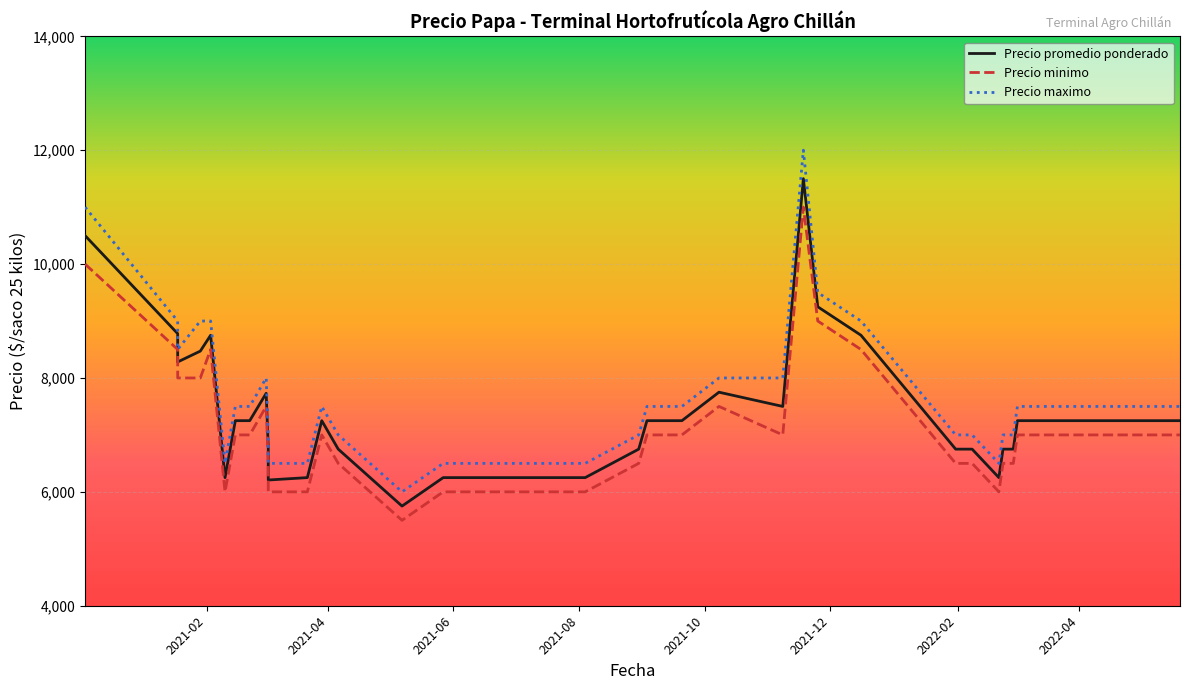

Is the value of Precio promedio ponderado at 2022-02 greater than the value of Precio maximo at 38?

No